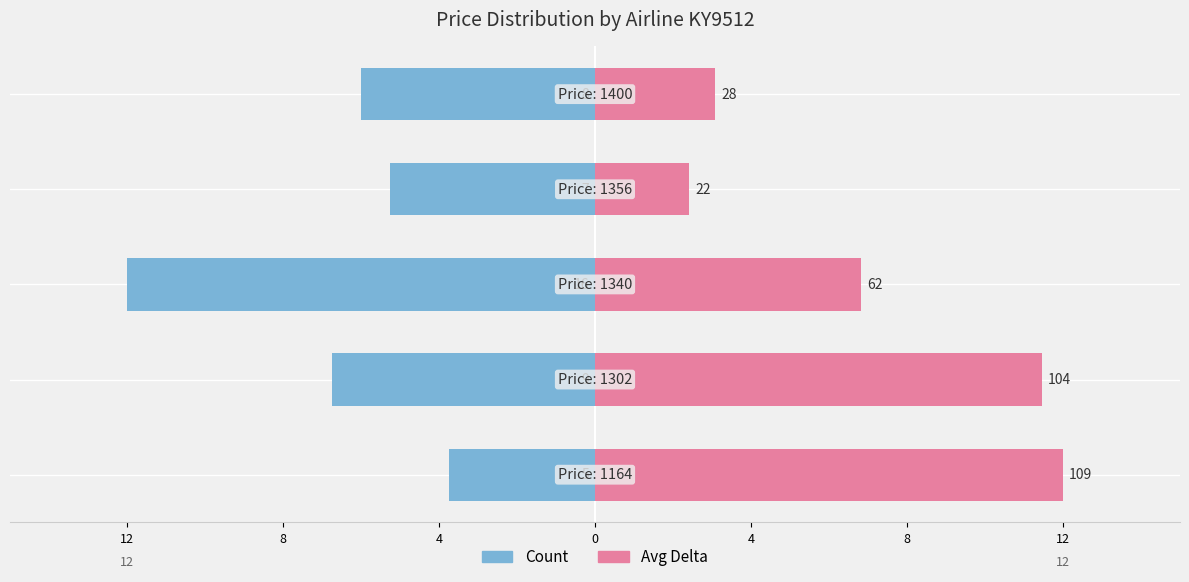

Between 4 and 4, which series saw the biggest shift?

Count